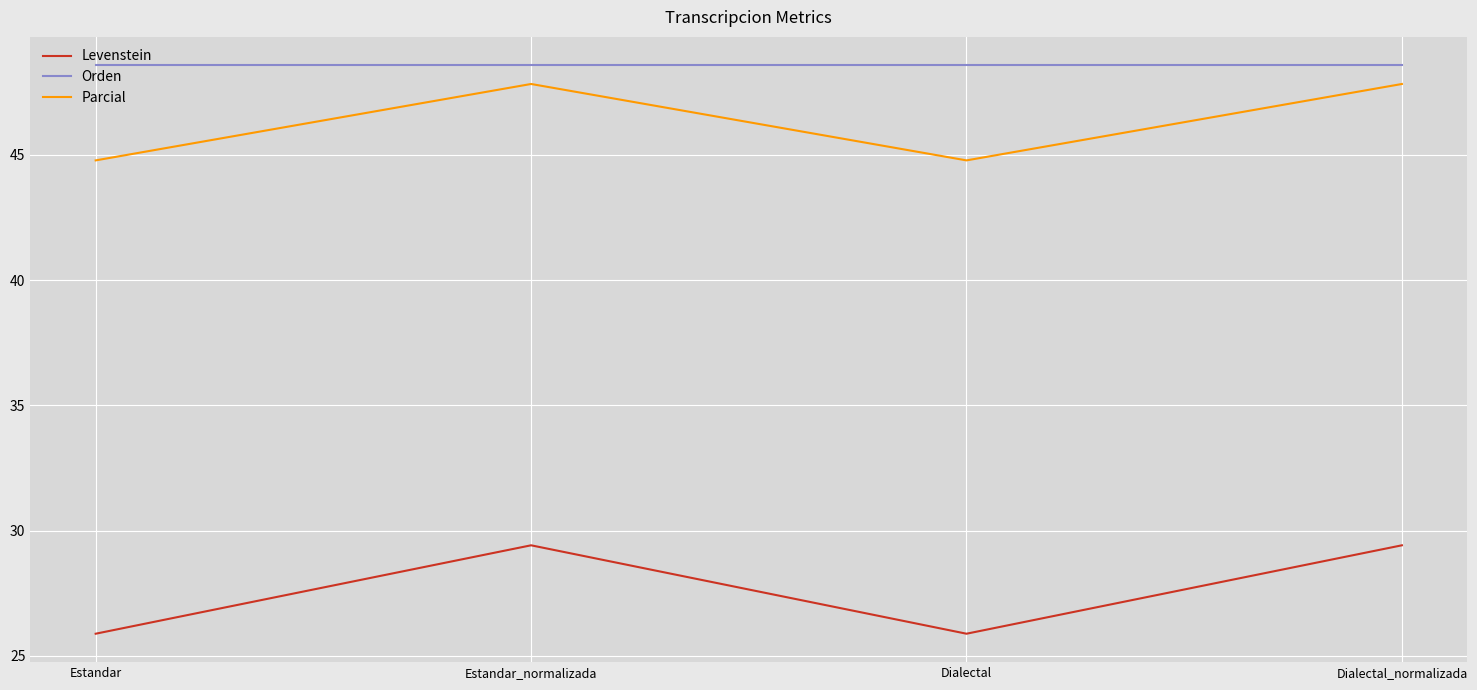

How many series are shown in this chart?

3